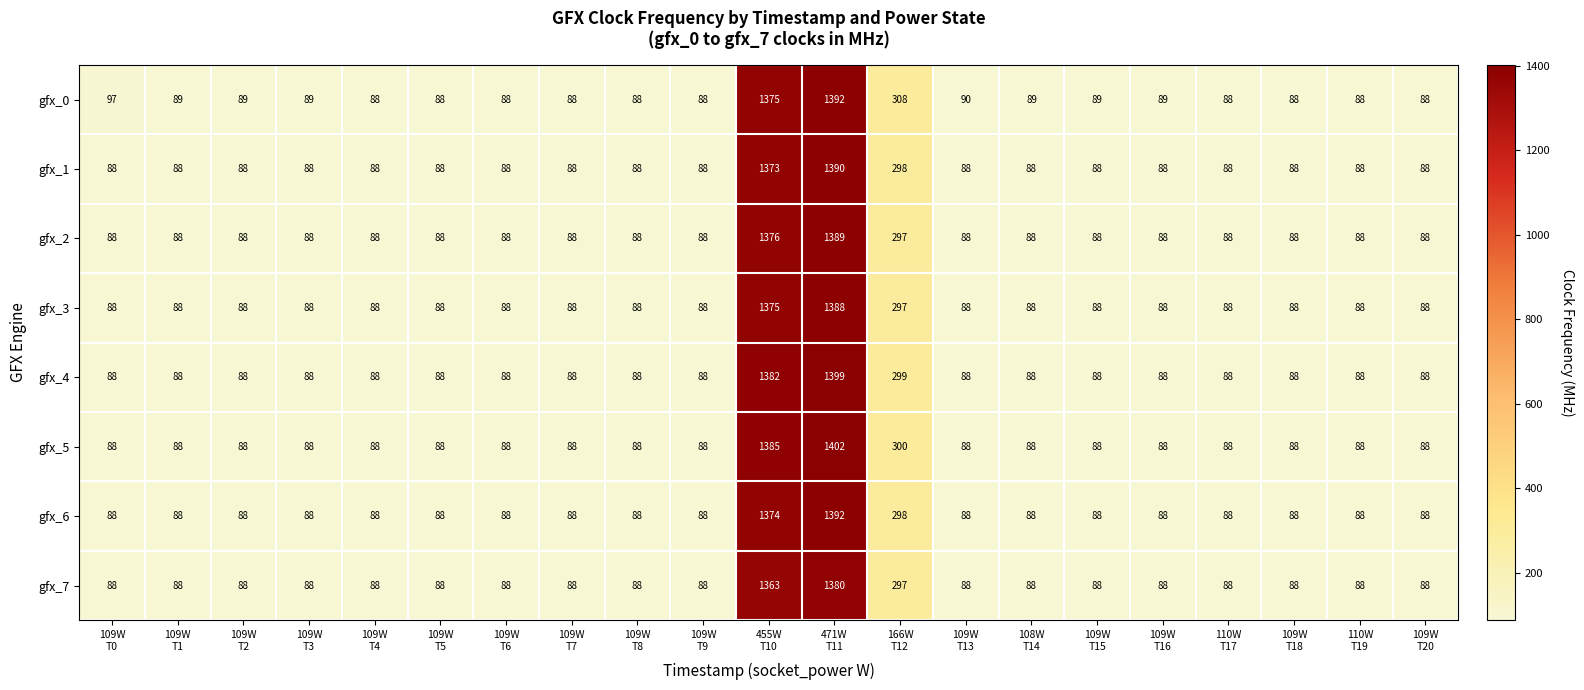

Which series has the largest total across all categories?

gfx_0